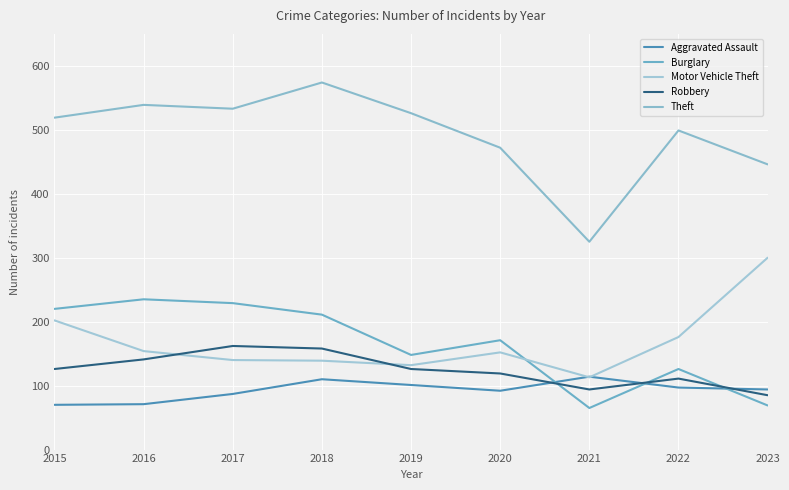

True or false: Theft and Motor Vehicle Theft cross at least once.

False